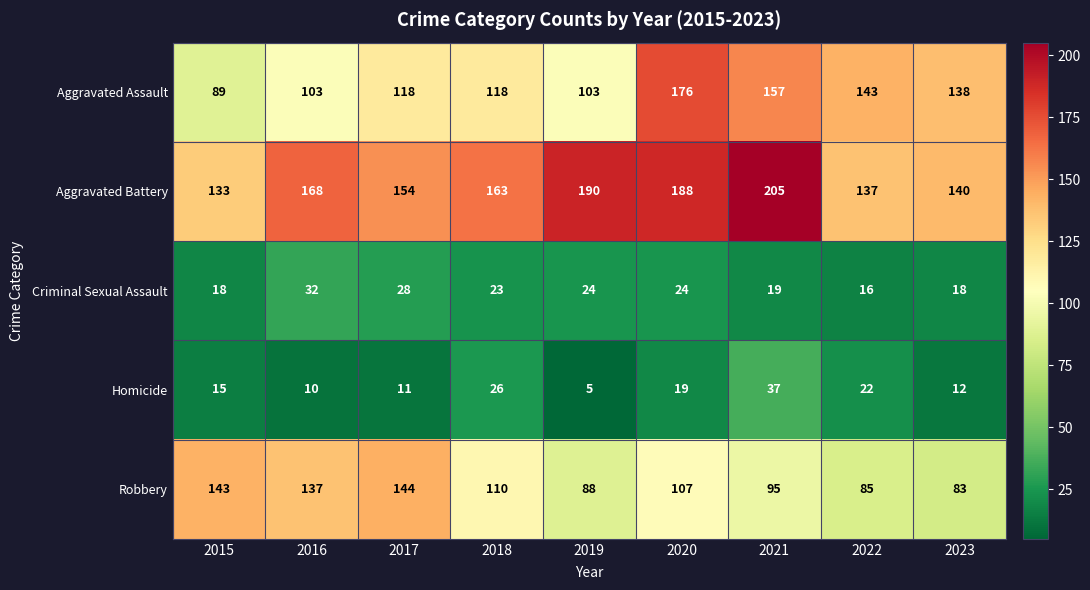

Is it true that Robbery equals 112 at 2023?

False